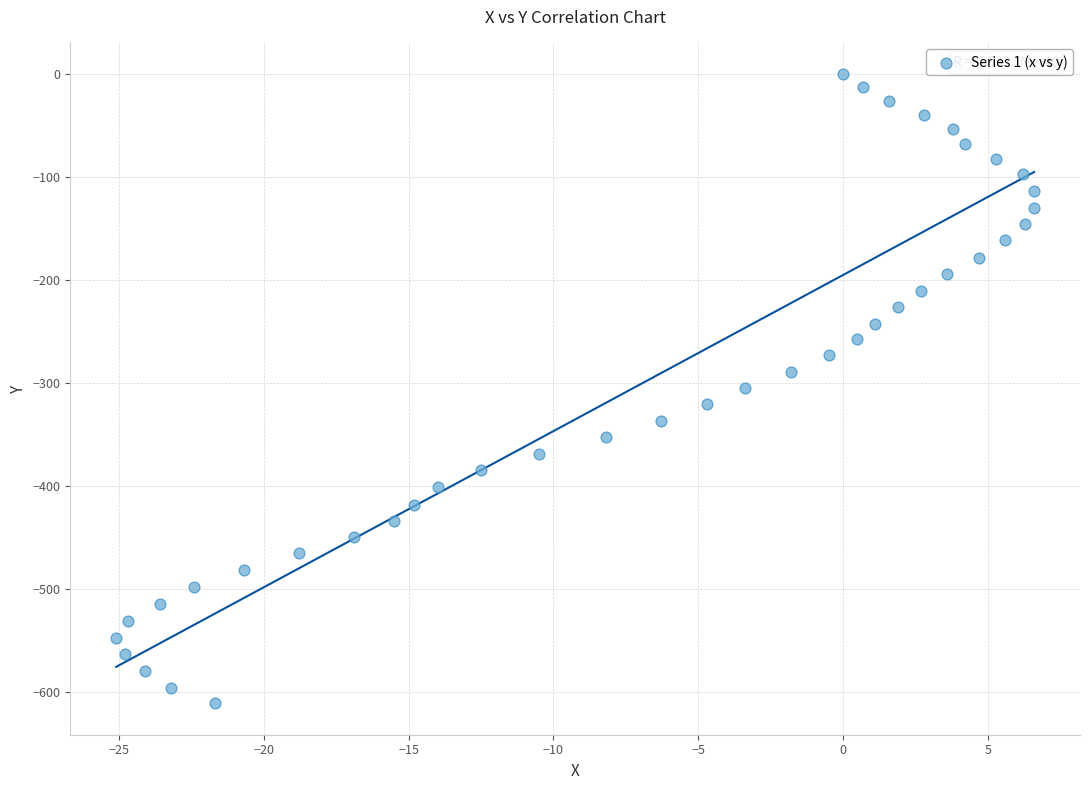

What is the range of X values (max minus min)?

31.7